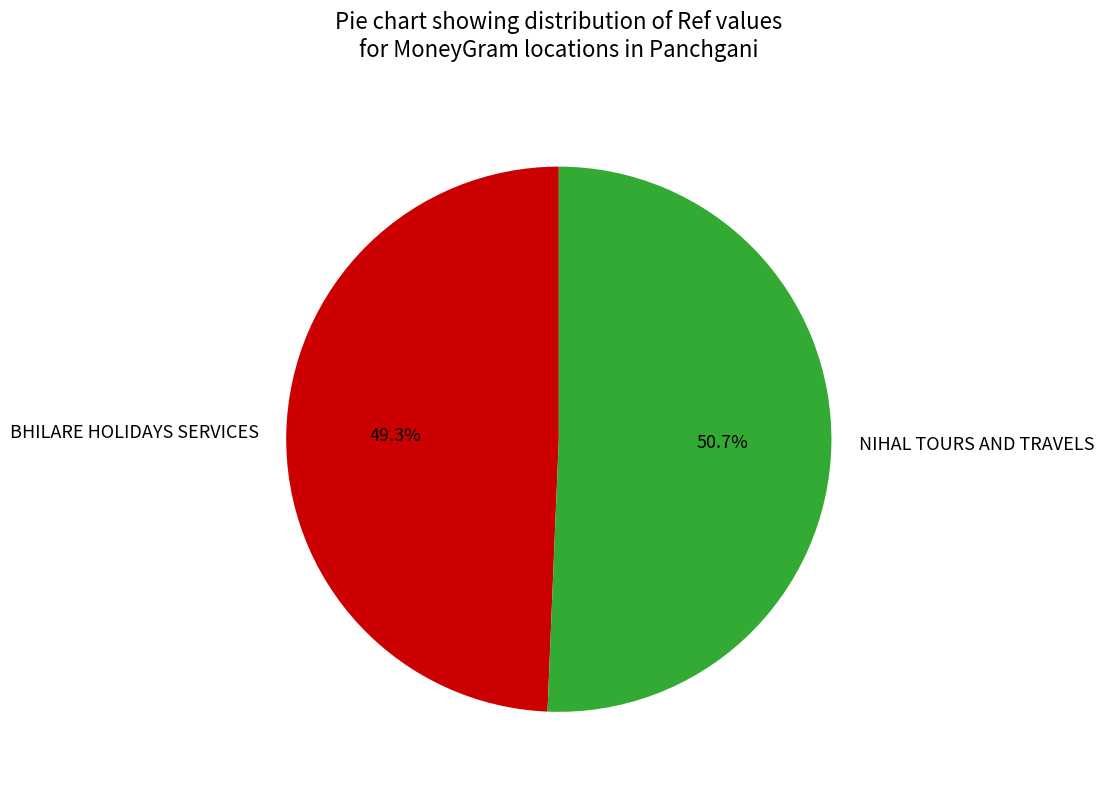

Which has a higher value, BHILARE HOLIDAYS SERVICES or NIHAL TOURS AND TRAVELS?

NIHAL TOURS AND TRAVELS